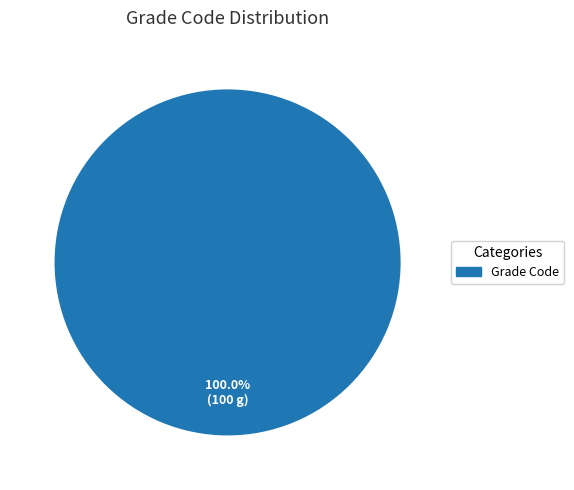

Does any single category account for the majority?

Yes